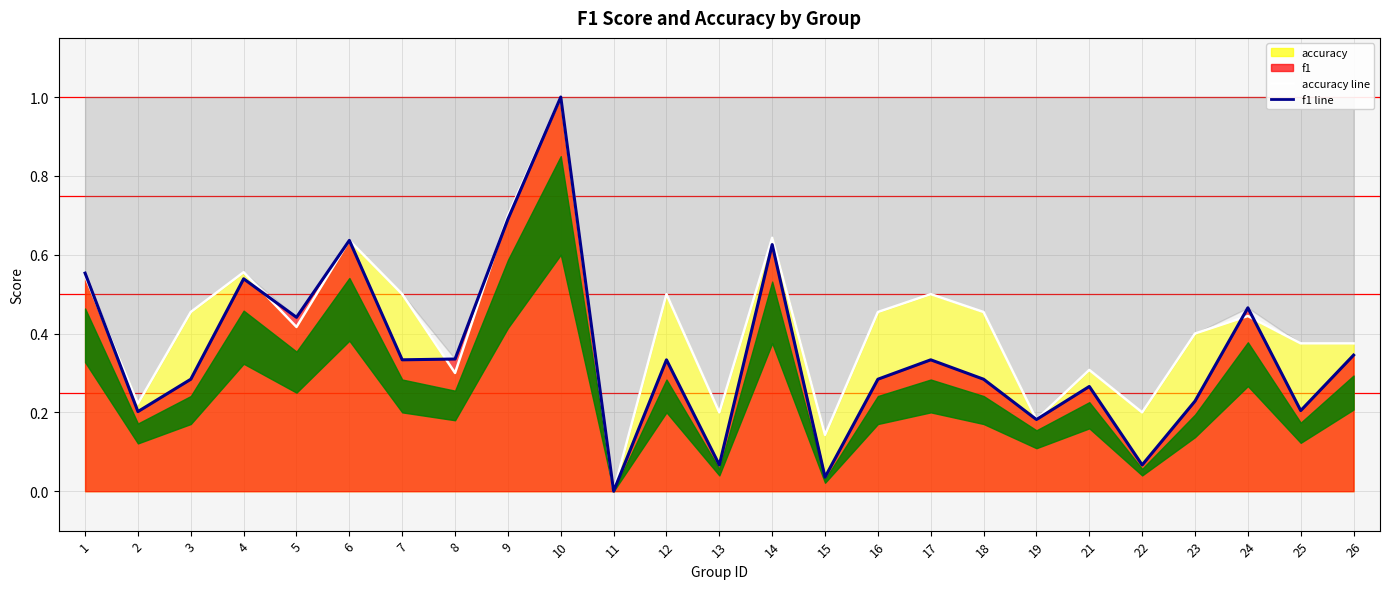

How many data points in f1 are above 0?

24